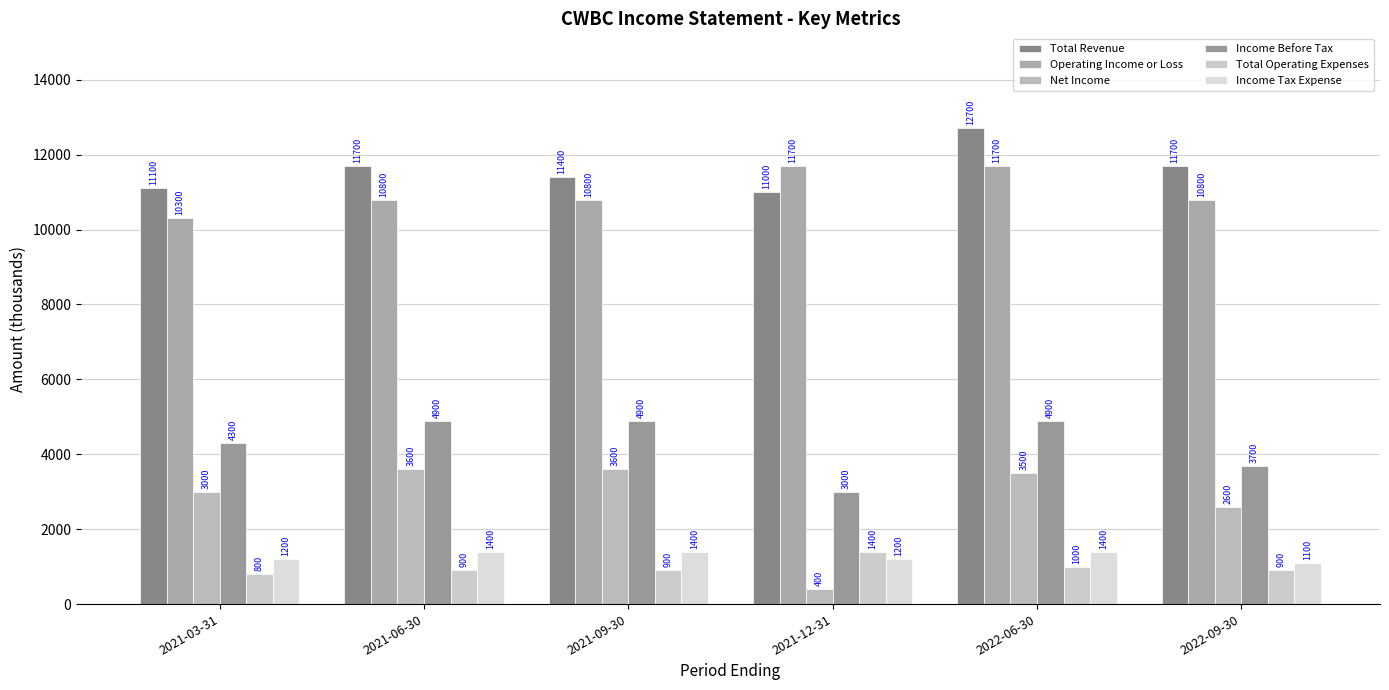

What is the difference between the second highest and second lowest values in the Net Income series?

1000